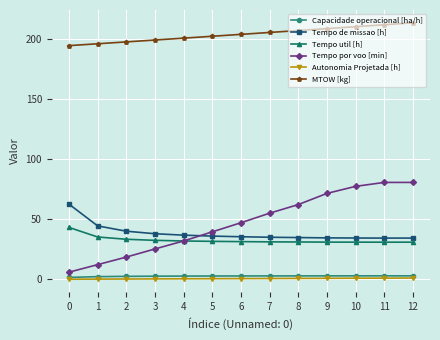

The Tempo por voo [min] series shows 77.5 at 10. True or false?

True